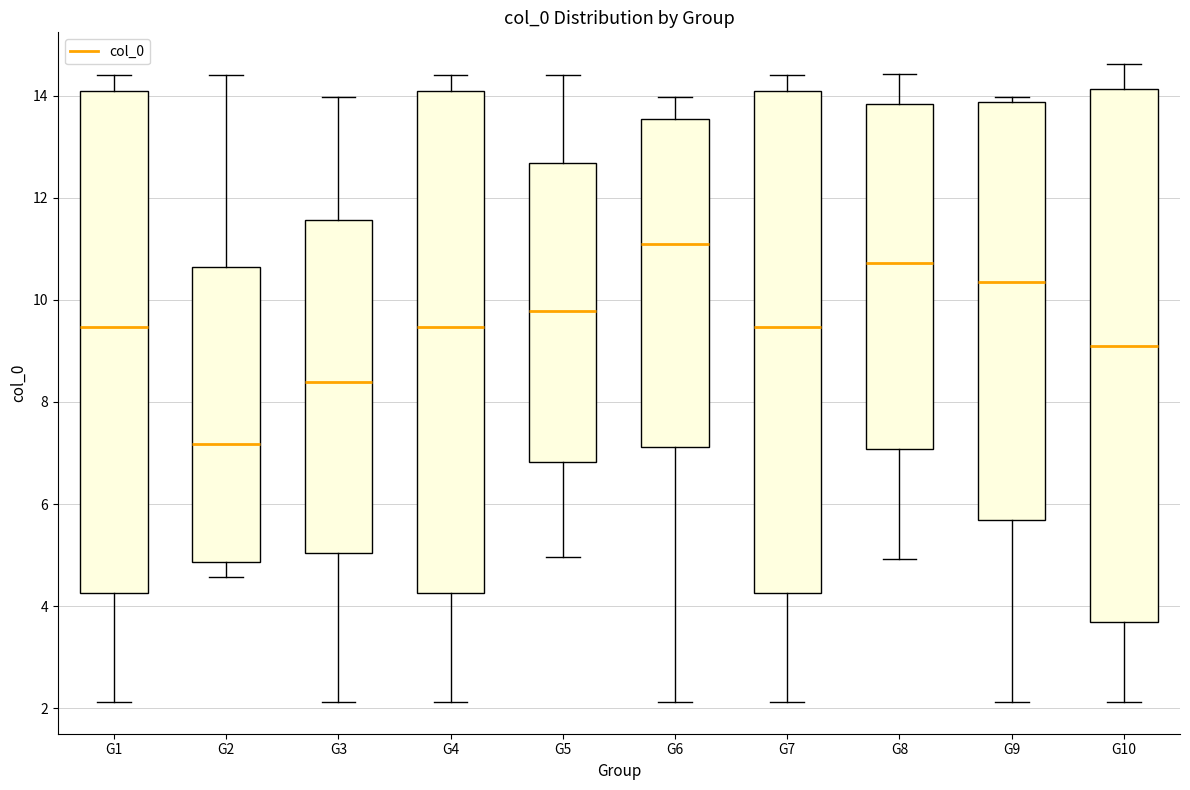

Reading left to right, transcribe this box plot: for each box, give where its median line is, the range the box spans, and where its two whiskers end, as read against the y-axis. The values are not printed on the chart, so give them approximately, as read against the axis.

G1: median 9.4, box 4.2 to 14.0, whiskers 2.2 to 14.4
G2: median 7.2, box 4.8 to 10.6, whiskers 4.6 to 14.4
G3: median 8.4, box 5.0 to 11.6, whiskers 2.2 to 14.0
G4: median 9.4, box 4.2 to 14.0, whiskers 2.2 to 14.4
G5: median 9.8, box 6.8 to 12.6, whiskers 5.0 to 14.4
G6: median 11.0, box 7.2 to 13.6, whiskers 2.2 to 14.0
G7: median 9.4, box 4.2 to 14.0, whiskers 2.2 to 14.4
G8: median 10.8, box 7.0 to 13.8, whiskers 5.0 to 14.4
G9: median 10.4, box 5.6 to 13.8, whiskers 2.2 to 14.0
G10: median 9.0, box 3.6 to 14.2, whiskers 2.2 to 14.6